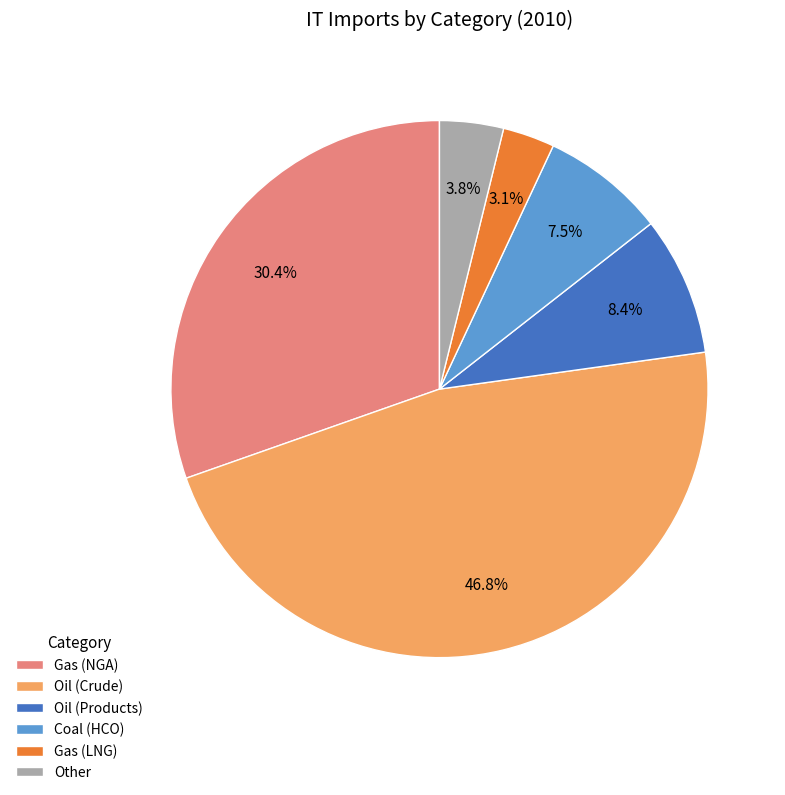

Combined, what portion of the pie is Gas (NGA) and Other?

34.2%